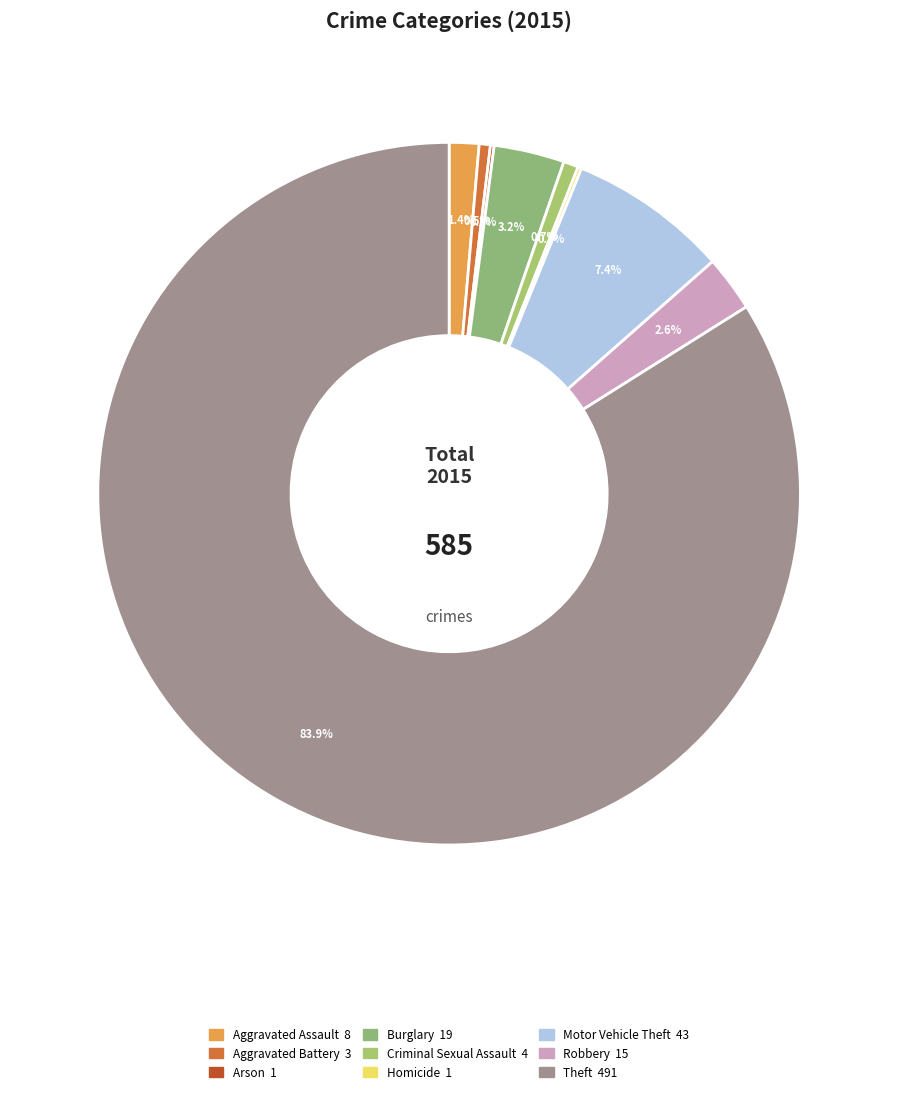

To the nearest percent, what is the average slice percentage?

11%